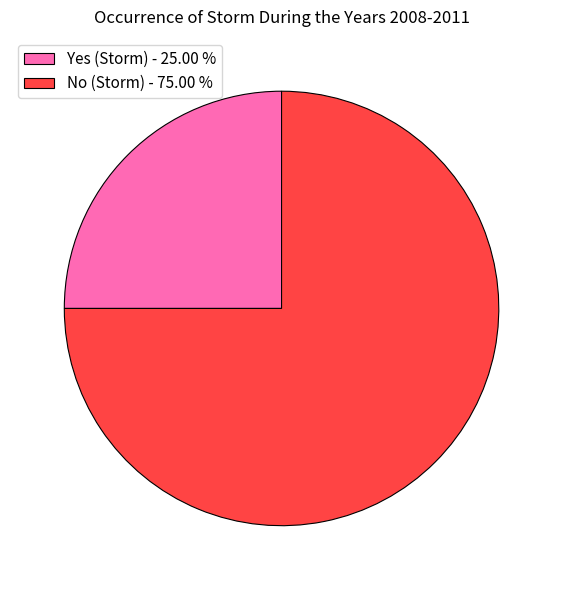

Which category accounts for the majority?

No (Storm) - 75.00 %